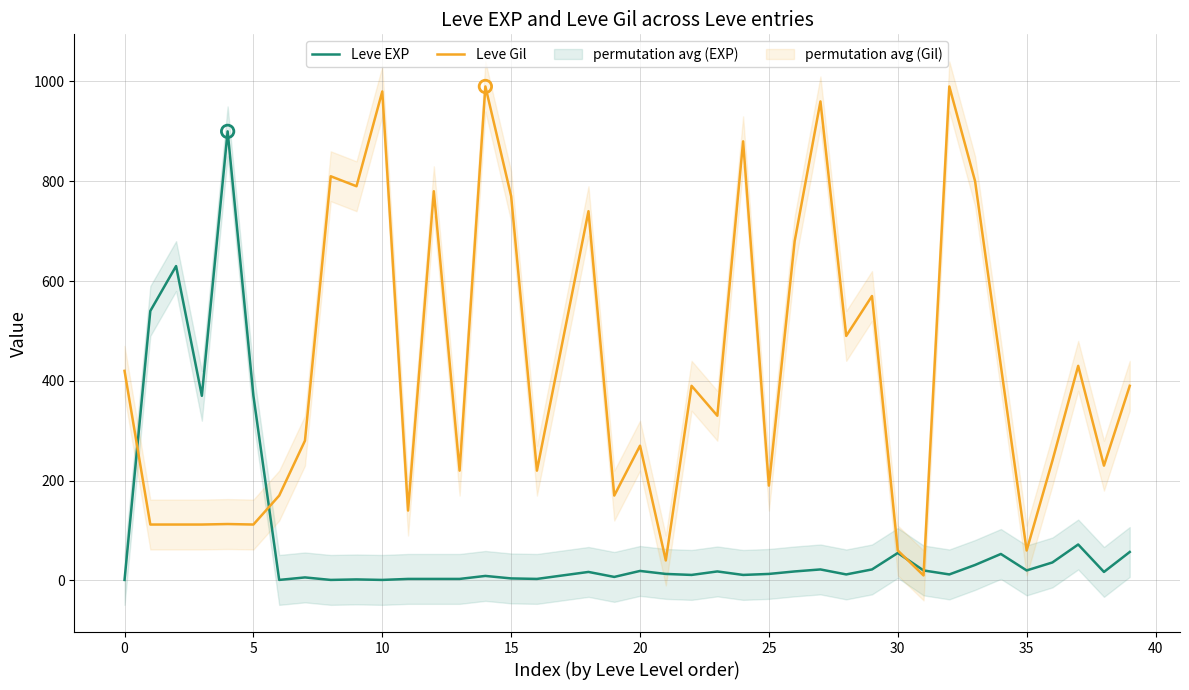

What is the total value across all series at 29?

592